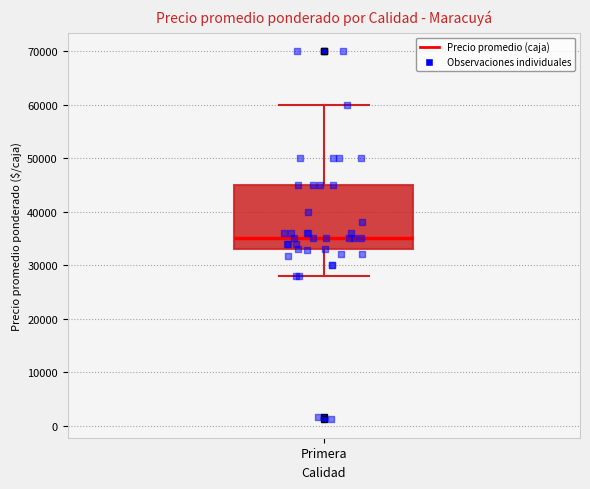

Read this box plot against the y-axis: the position of the median line, the range covered by the box, and the ends of both whiskers. The values are not printed on the chart, so give them approximately, as read against the axis.

median 35000, box 33000 to 45000, whiskers 28000 to 60000